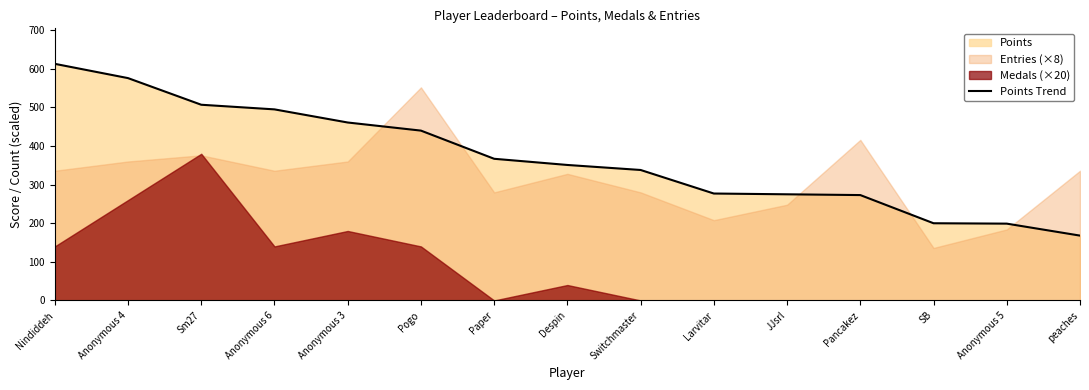

Reading left to right, what are all the values shown in this chart?

Nindiddeh=613	Anonymous 4=576	Sm27=507	Anonymous 6=495	Anonymous 3=461	Pogo=440	Paper=367	Despin=351	Switchmaster=338	Larvitar=277	JJsrl=275	Pancakez=273	SB=200	Anonymous 5=199	peaches=168